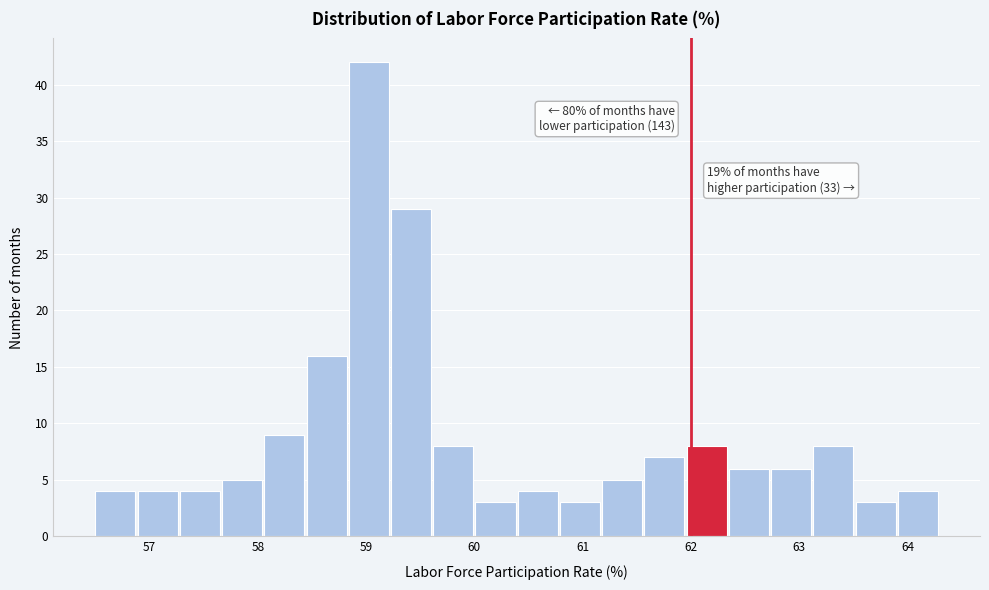

Read against the x-axis, roughly where is the centre of the tallest bar?

59.0